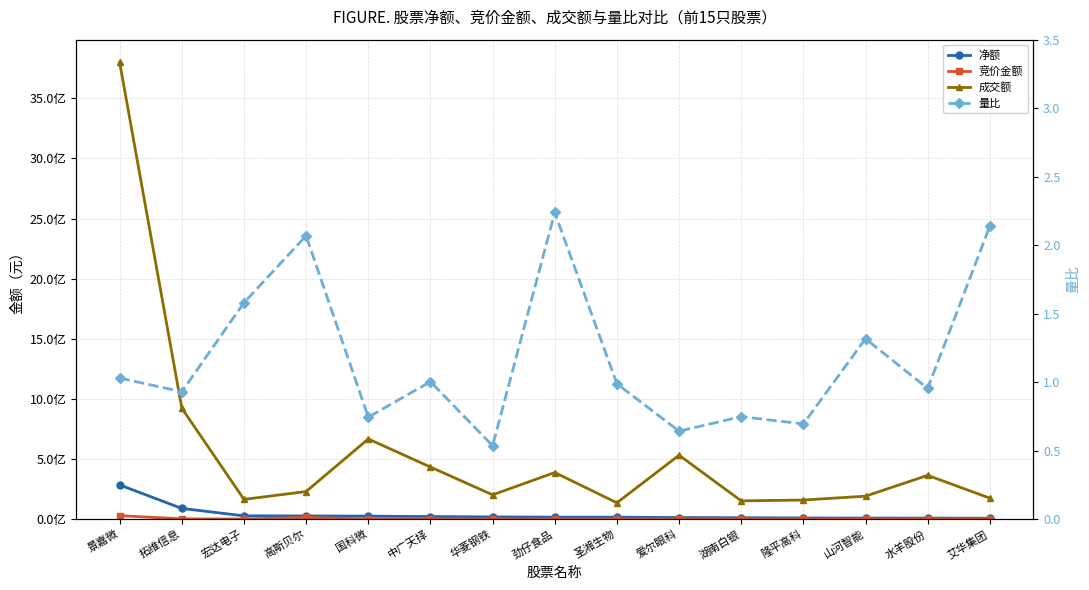

Between 宏达电子 and 华菱钢铁, which series saw the biggest shift?

成交额